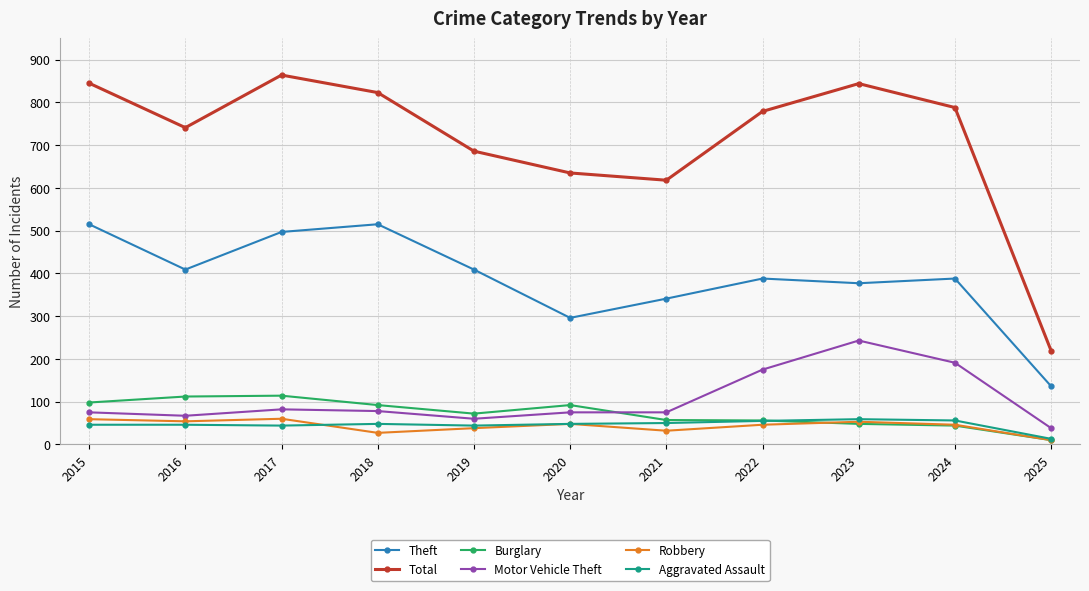

In Robbery, how many points are higher than both neighbors (excluding endpoints)?

3